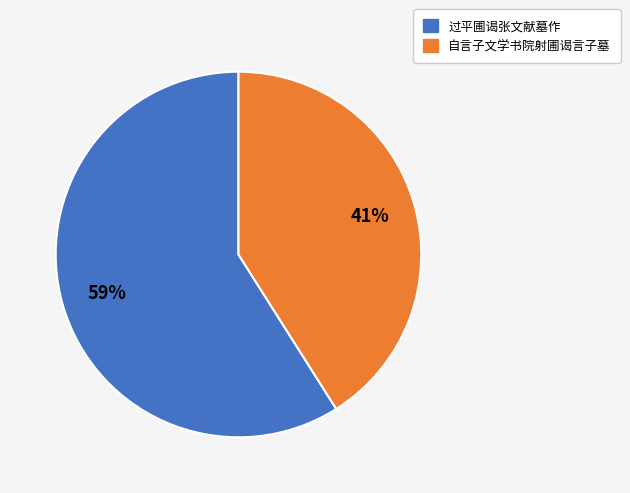

Approximately how many times larger is the value at 自言子文学书院射圃谒言子墓 compared to 过平圃谒张文献墓作?

0.7